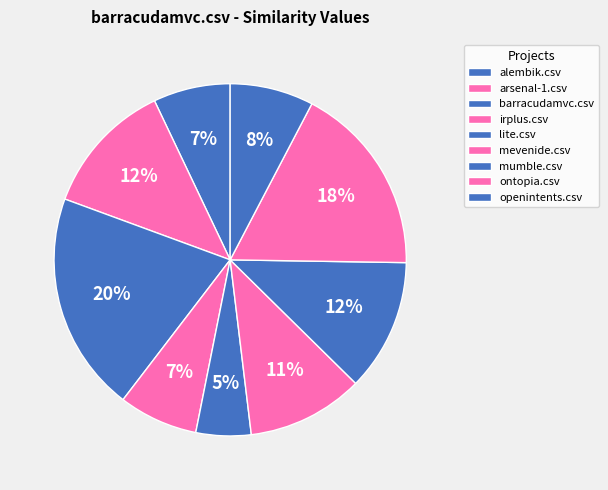

The barracudamvc.csv slice represents 20% of the pie. True or false?

True